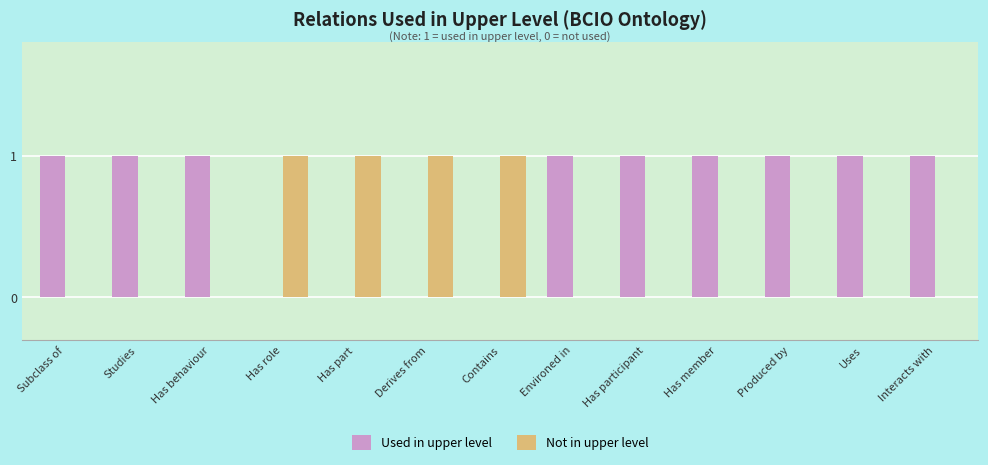

Which series has the largest total across all categories?

Used in upper level